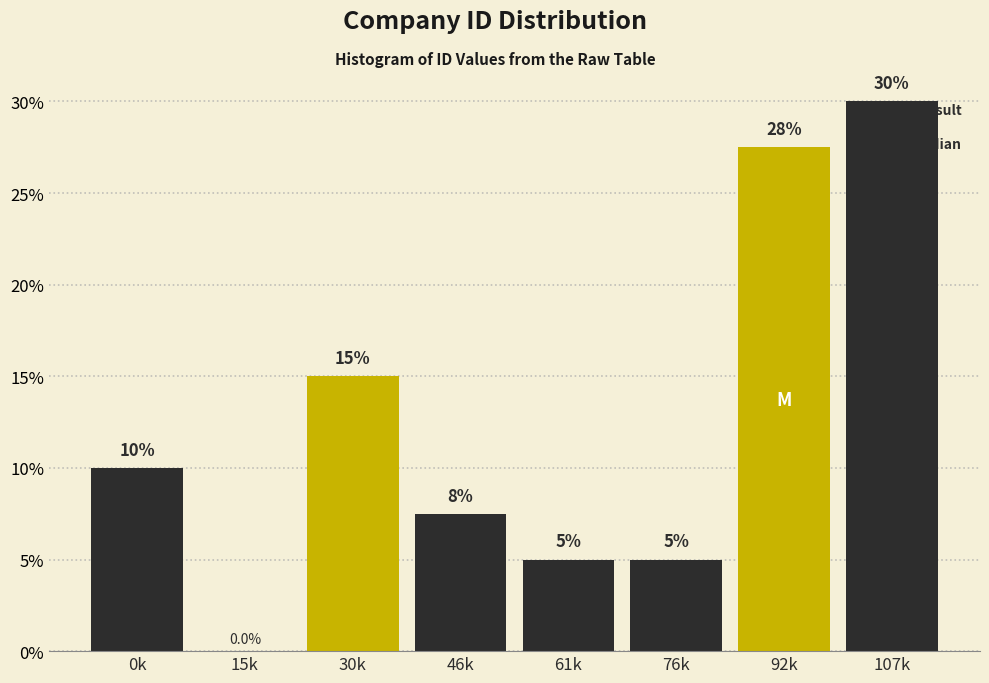

Reading left to right, transcribe all the data shown in this chart.

0k=10.0	15k=0.0	30k=15.0	46k=7.5	61k=5.0	76k=5.0	92k=27.5	107k=30.0